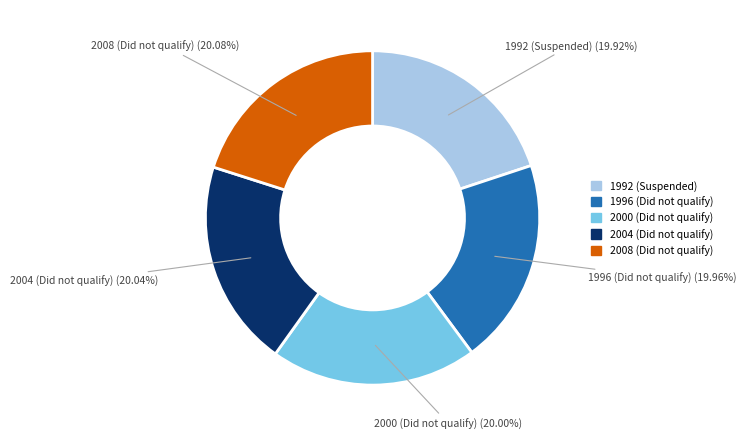

Do 2008 (Did not qualify) and 1996 (Did not qualify) together represent more than half of the pie?

No